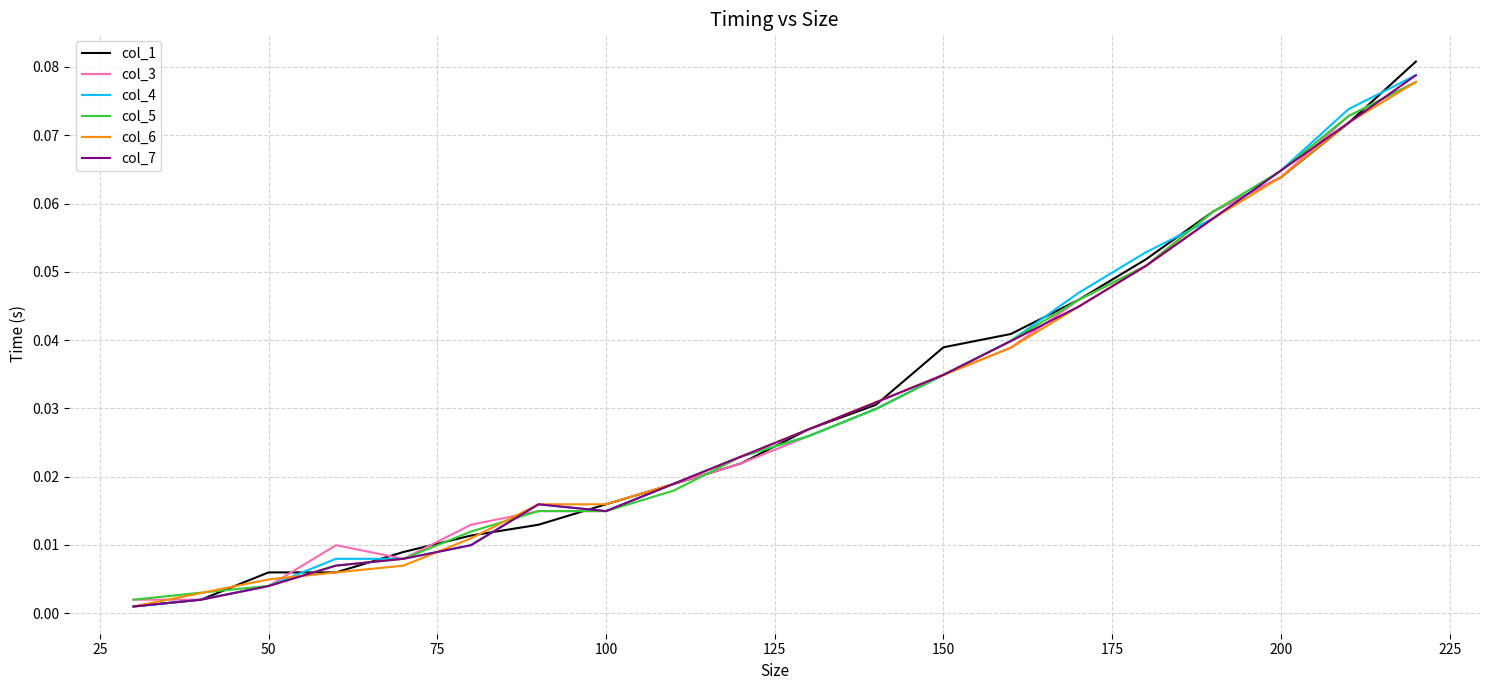

Which series has the widest spread of values?

col_1